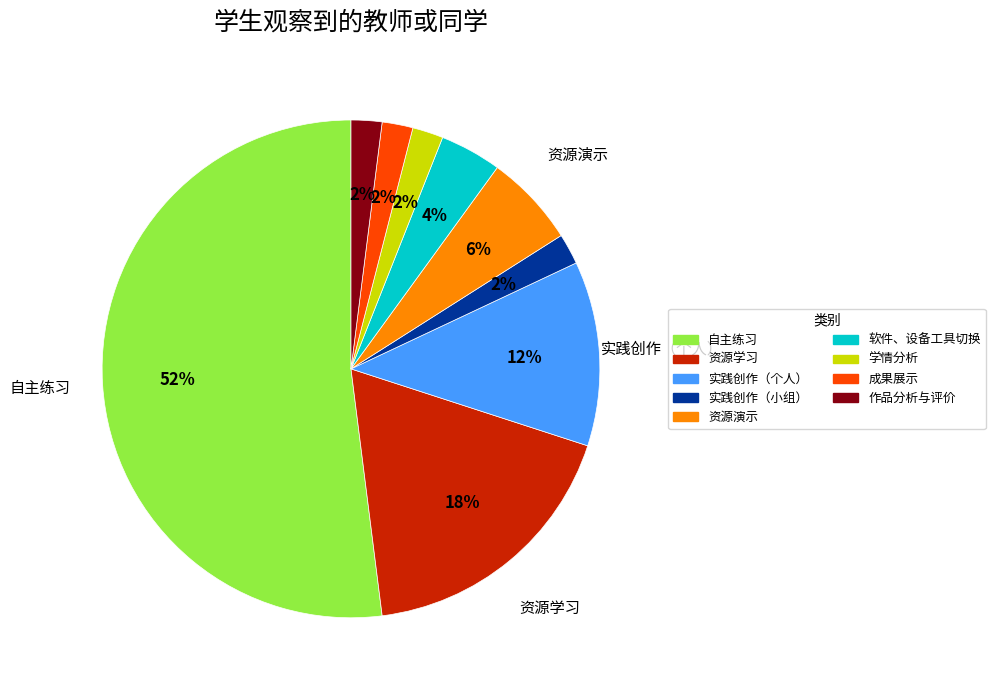

Between 成果展示 and 软件、设备工具切换, which is larger?

软件、设备工具切换